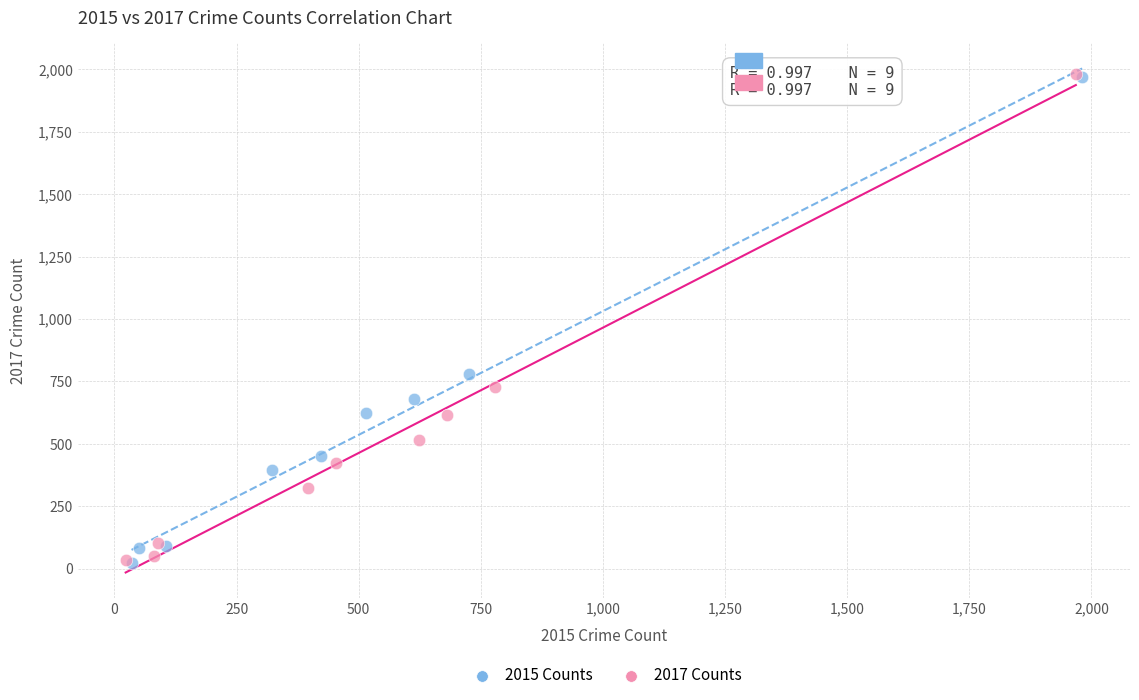

Which series has the widest spread of Y values?

2017 Counts